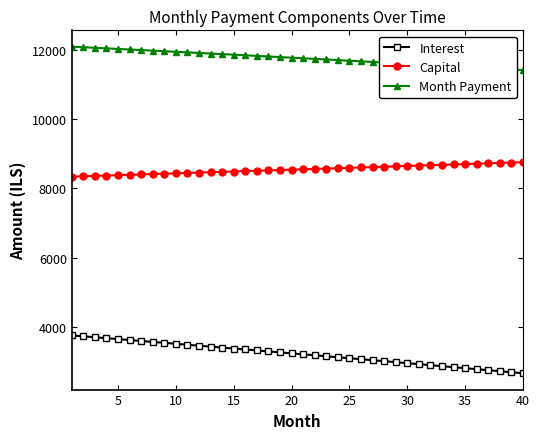

What is the value of the Interest point at the 11th from the left?

3485.1